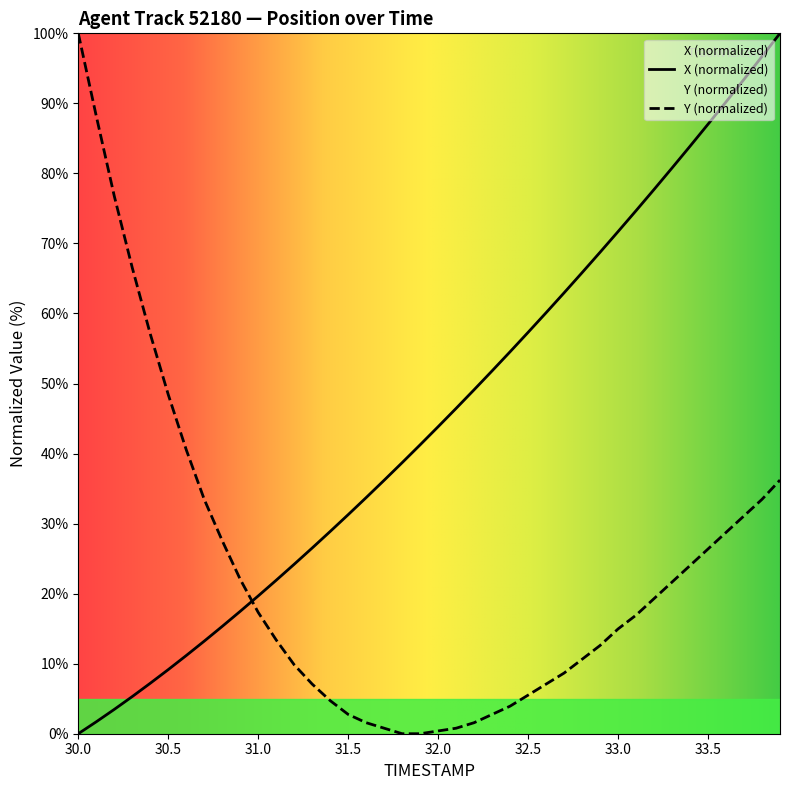

Rank the categories by TIMESTAMP value from highest to lowest.

33.9, 33.8, 33.7, 33.6, 33.5, 33.4, 33.3, 33.2, 33.1, 33.0, 32.9, 32.8, 32.7, 32.6, 32.5, 32.4, 32.3, 32.2, 32.1, 32.0, 31.9, 31.8, 31.7, 31.6, 31.5, 31.4, 31.3, 31.2, 31.1, 31.0, 30.9, 30.8, 30.7, 30.6, 30.5, 30.4, 30.3, 30.2, 30.1, 30.0